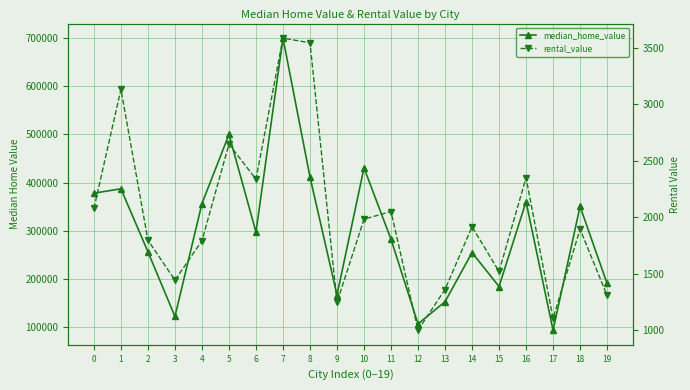

Rank the series by their maximum value, from highest to lowest.

median_home_value, rental_value